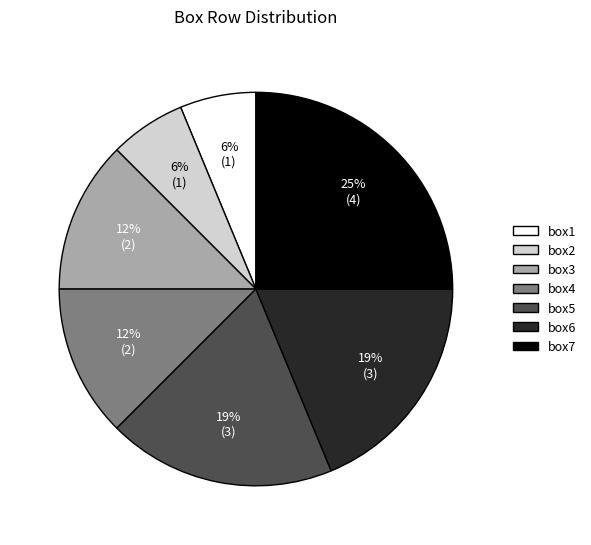

Which has a higher value, box3 or box1?

box3